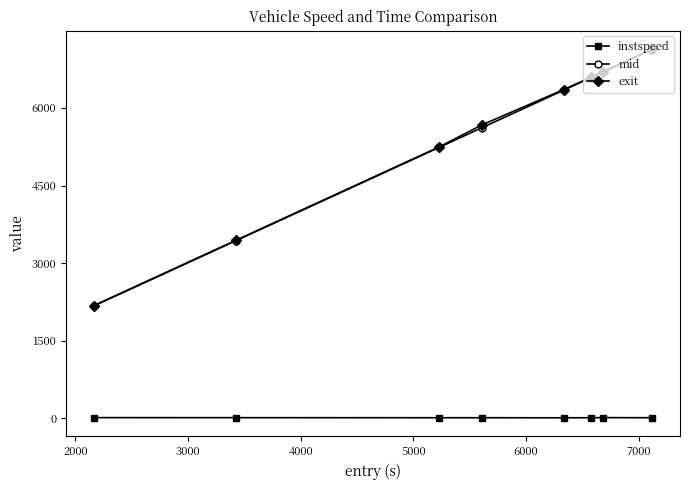

What is the maximum value shown in the chart?

7134.7